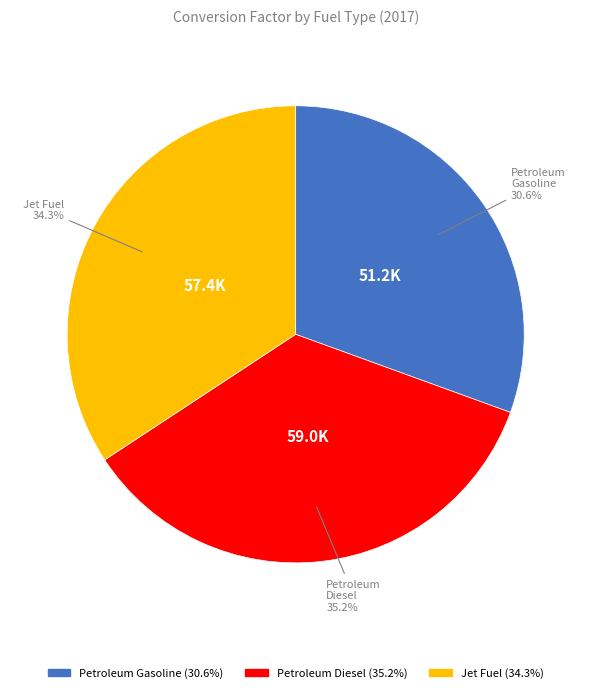

Does any single category account for the majority?

No